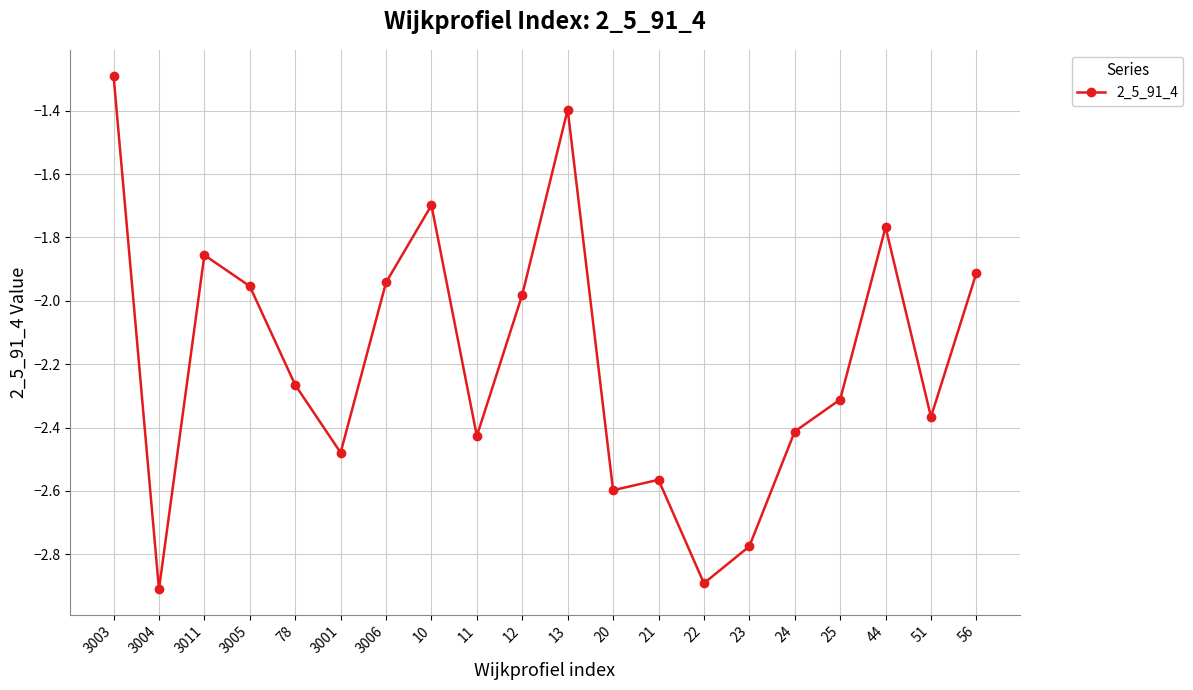

True or false: the data shows -2.0 at 3003.

False